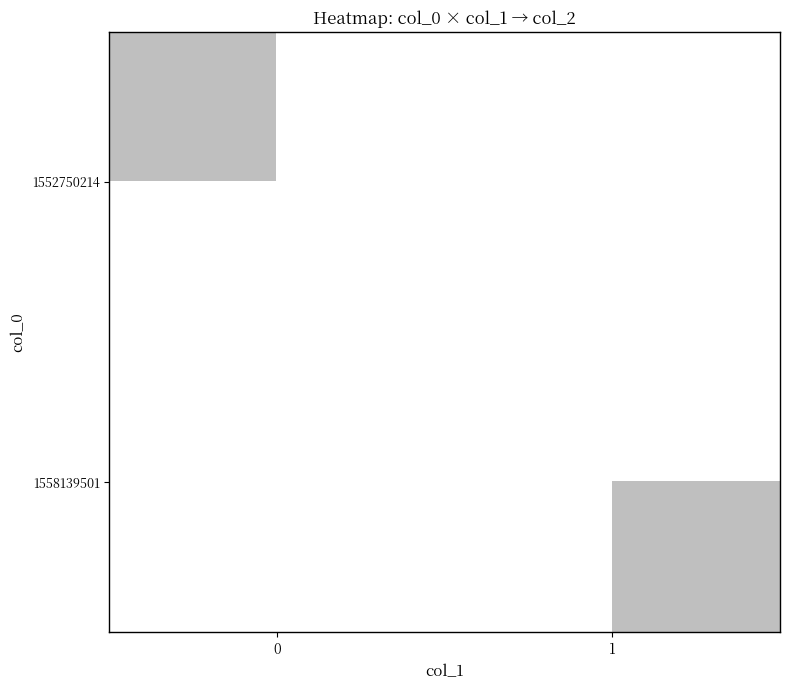

Which series has the largest total across all categories?

1558139501